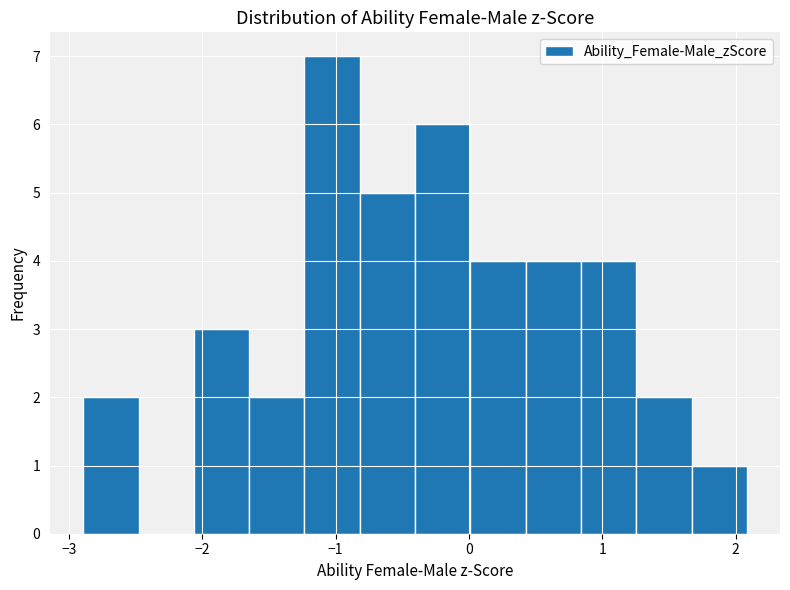

Which range on the x-axis has the tallest bar?

-1.2 to -0.8